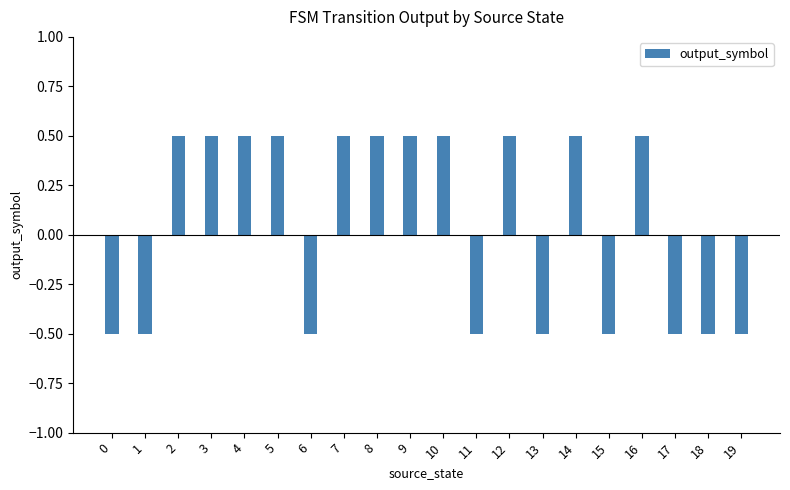

Which has a higher value, 19 or 9?

9